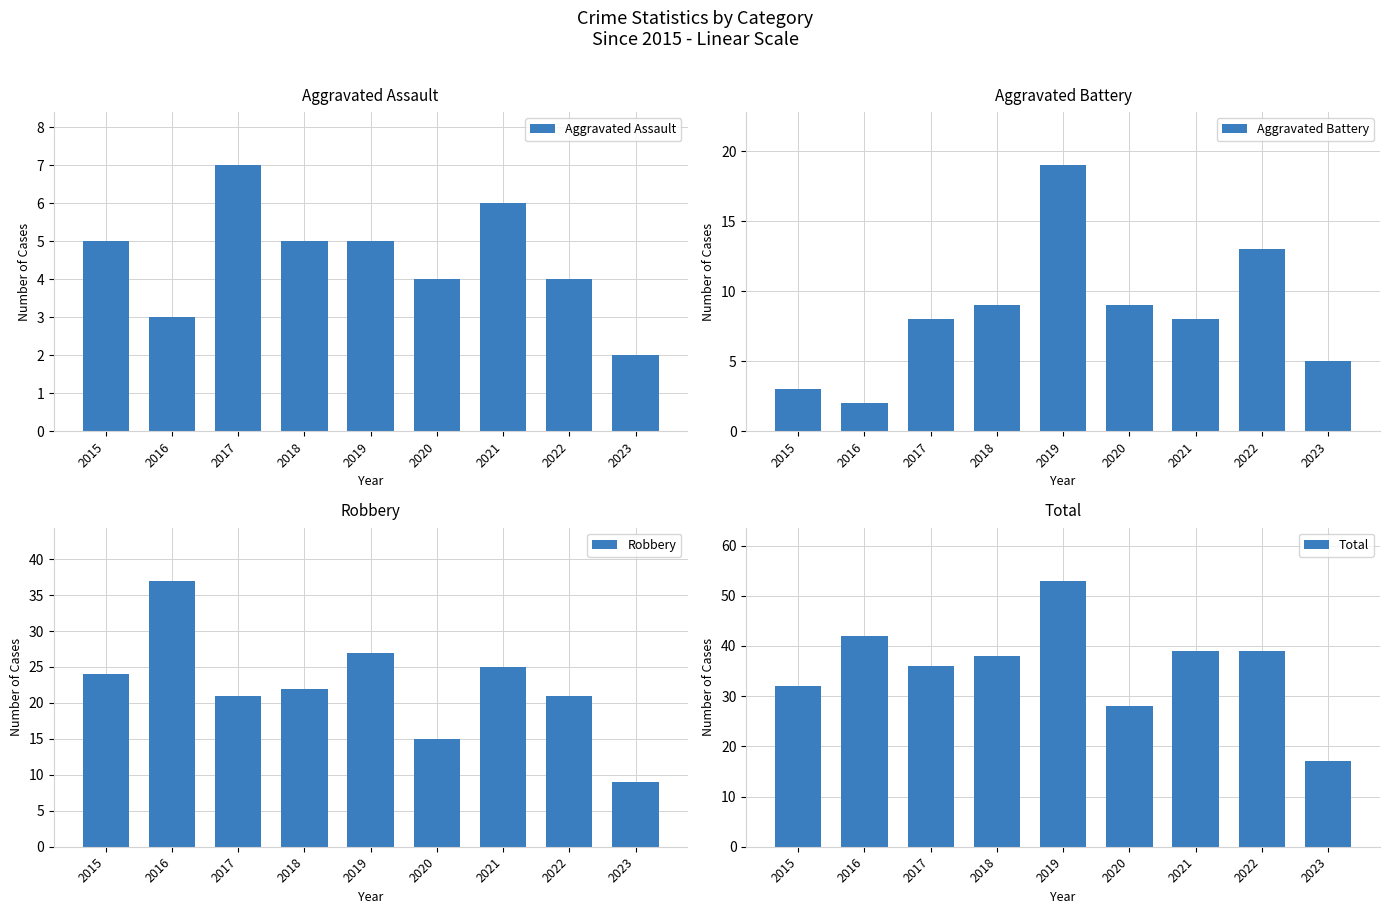

What is the average value of the Total series?

36